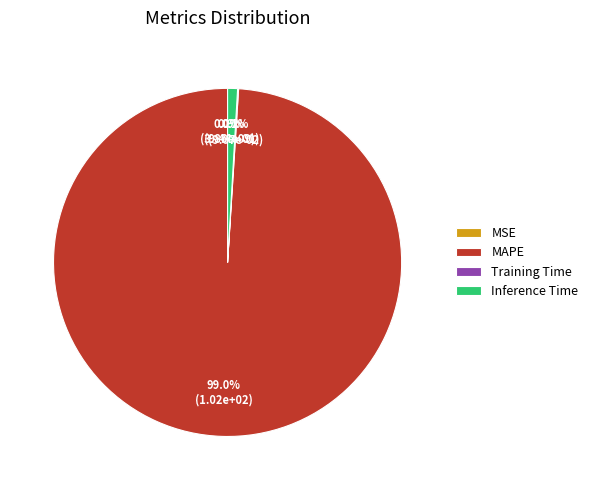

Is there a majority slice in this chart?

Yes